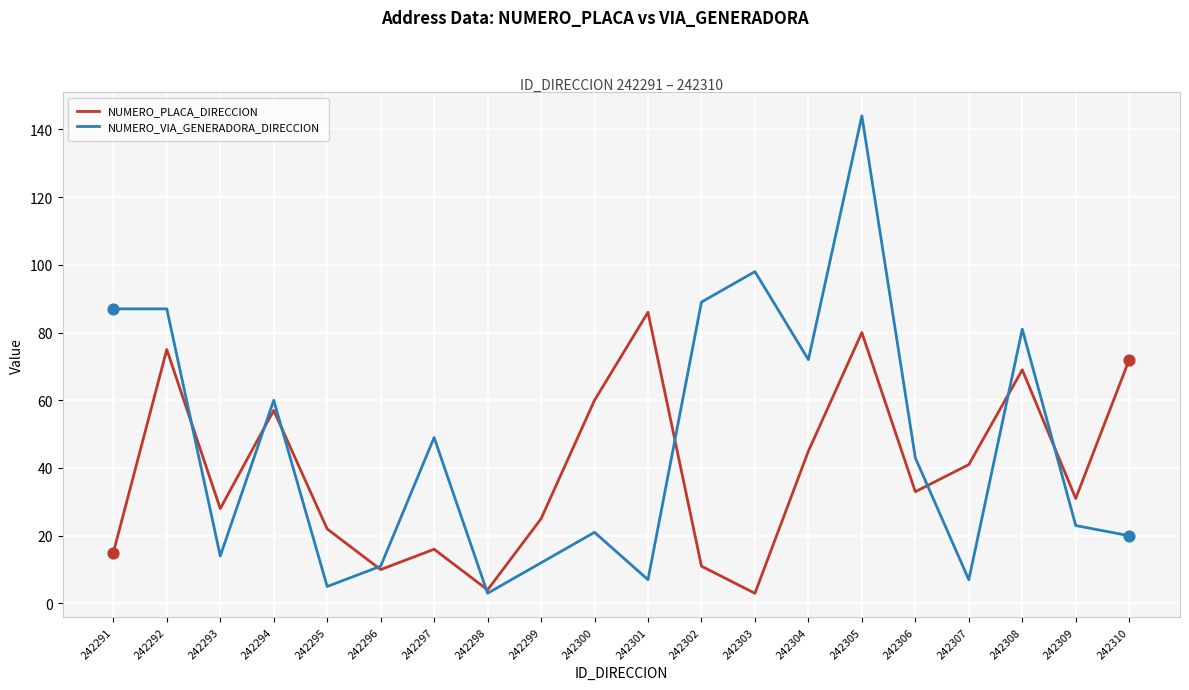

What is the difference between the highest and lowest values at 242301?

79